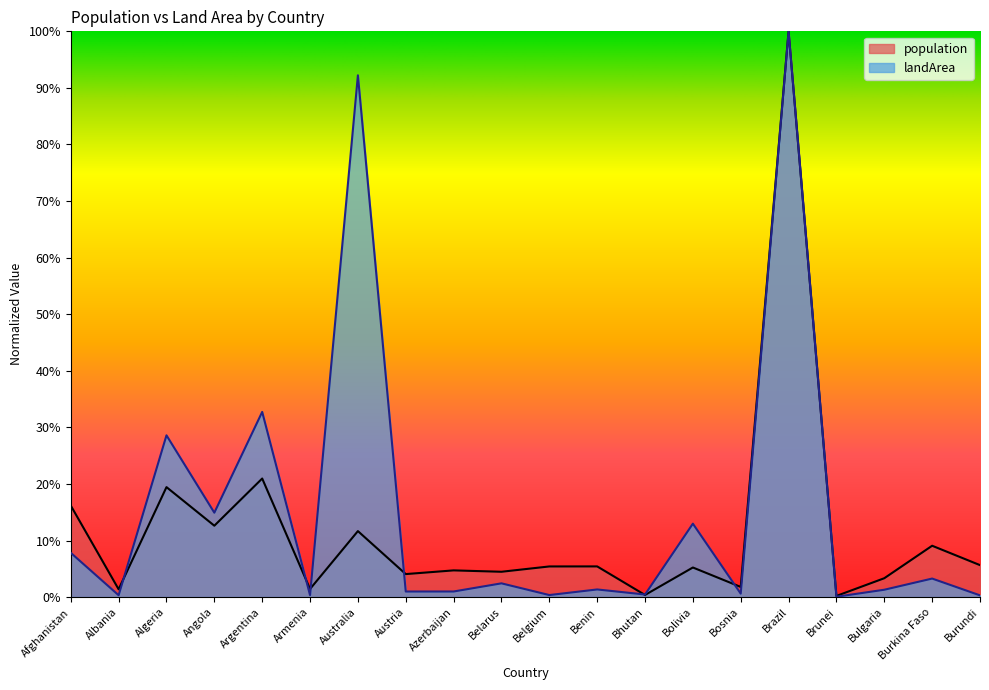

How many categories are shown in the chart?

20